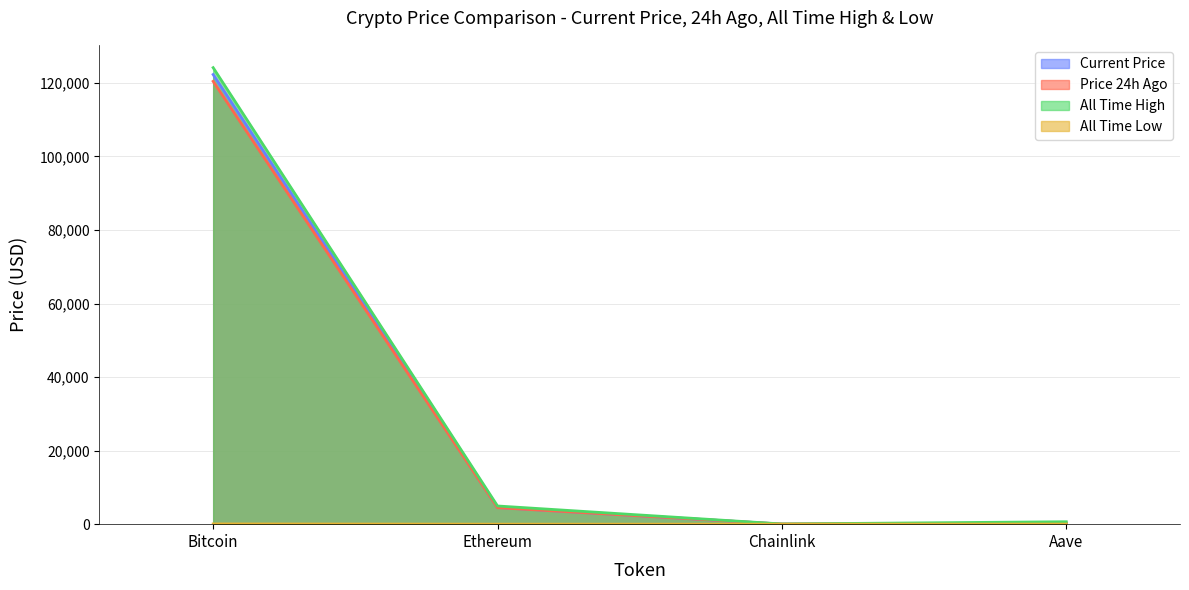

Which series has the largest total across all categories?

allTimeHigh